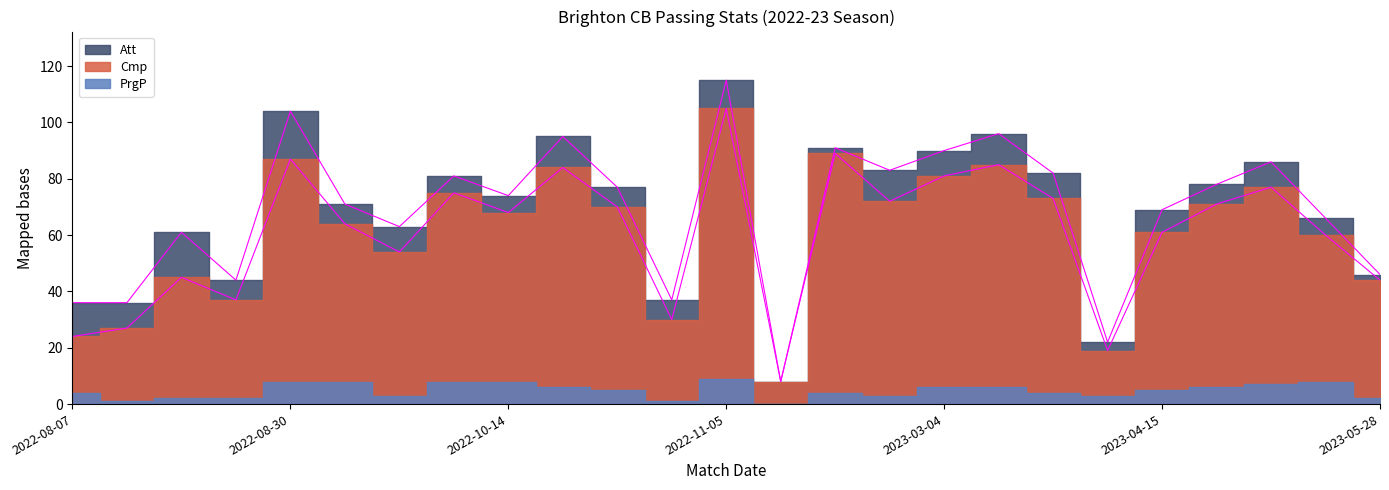

What is the difference between the Cmp values at 2023-02-11 and 2023-05-08?

29